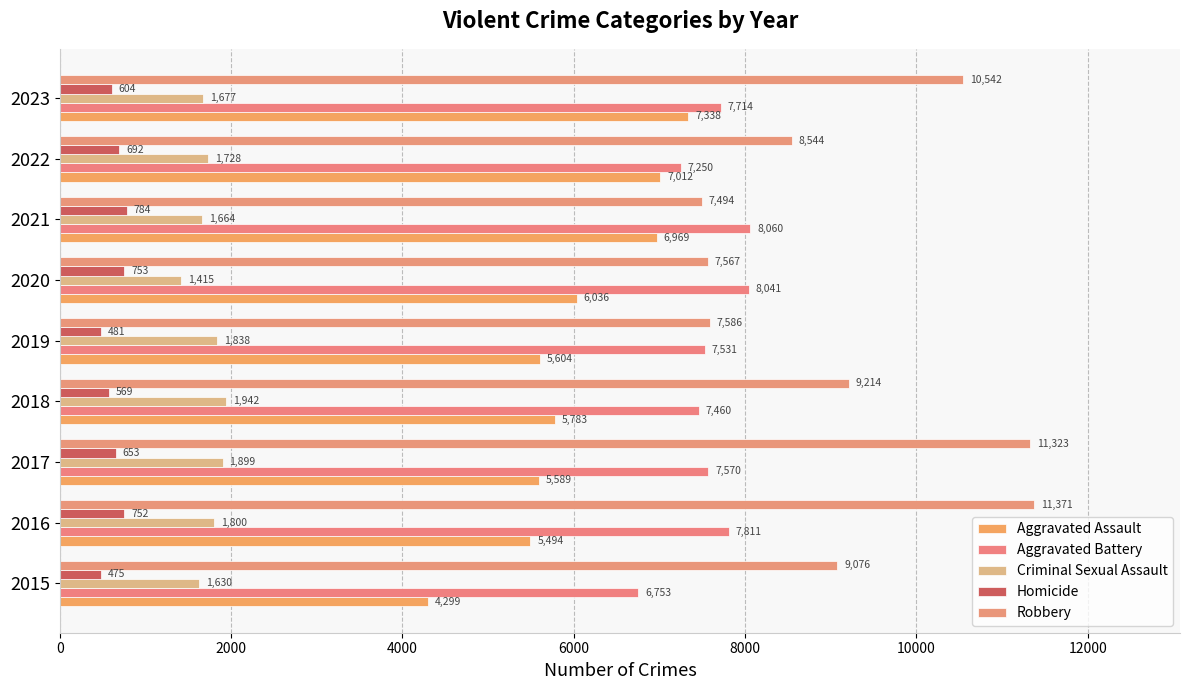

At which label is Criminal Sexual Assault closest to 1678?

2023